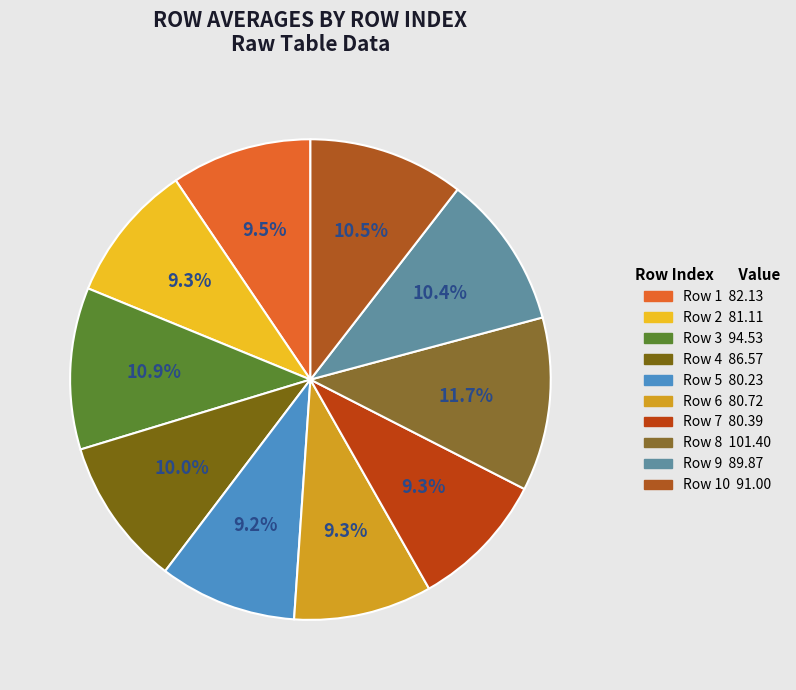

Is there a majority slice in this chart?

No